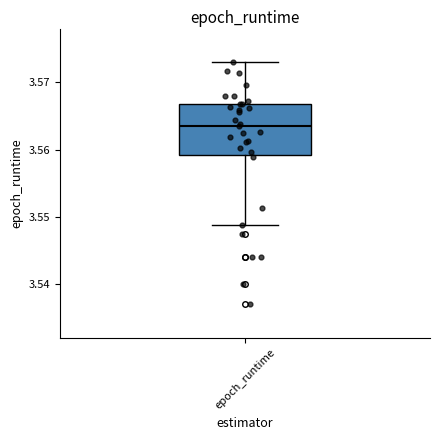

Where does the median line of the box for epoch_runtime sit on the y-axis? The values are not printed on the chart, so give them approximately, as read against the axis.

3.563